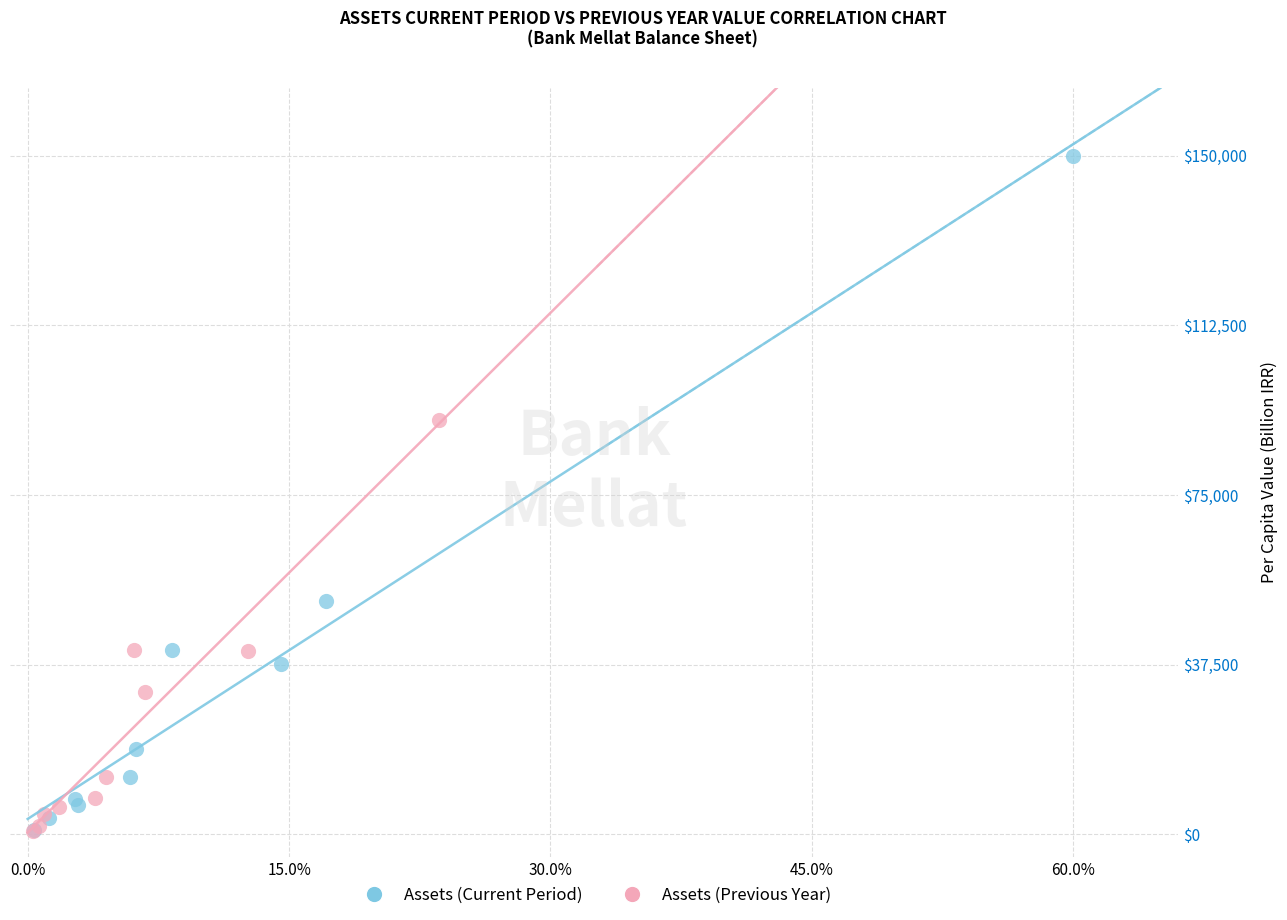

Which series has the widest spread of Y values?

Assets (Current Period)